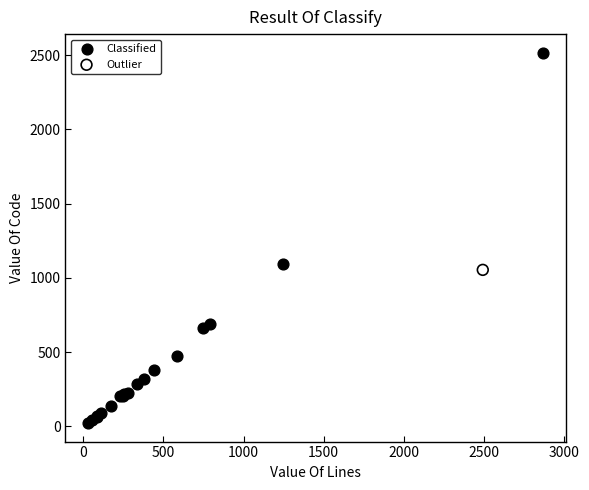

What are all the series names shown in the legend?

Classified, Outlier